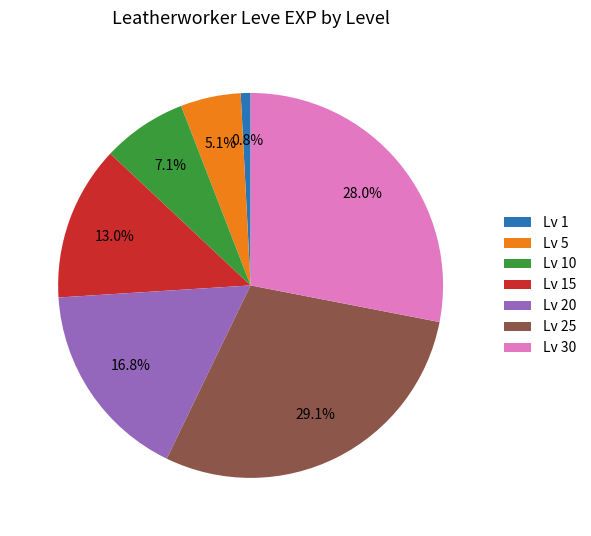

Rank the categories by value from lowest to highest.

Lv 1, Lv 5, Lv 10, Lv 15, Lv 20, Lv 30, Lv 25